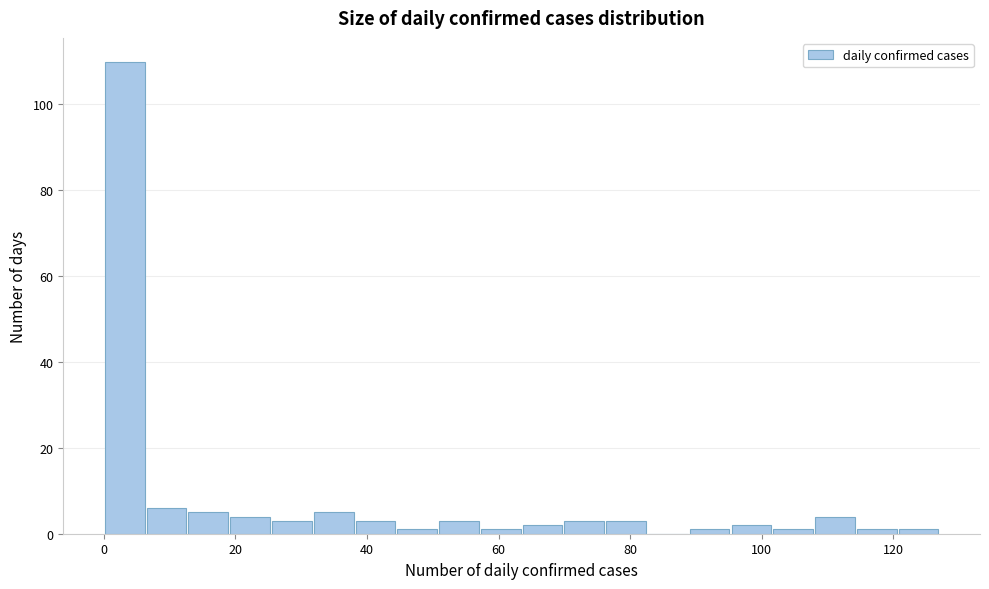

Read against the x-axis, roughly where is the centre of the tallest bar?

4